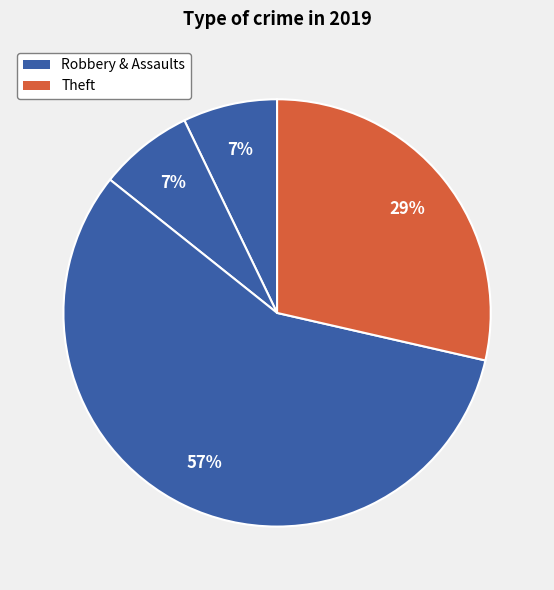

Which category has the biggest portion of the pie?

Robbery